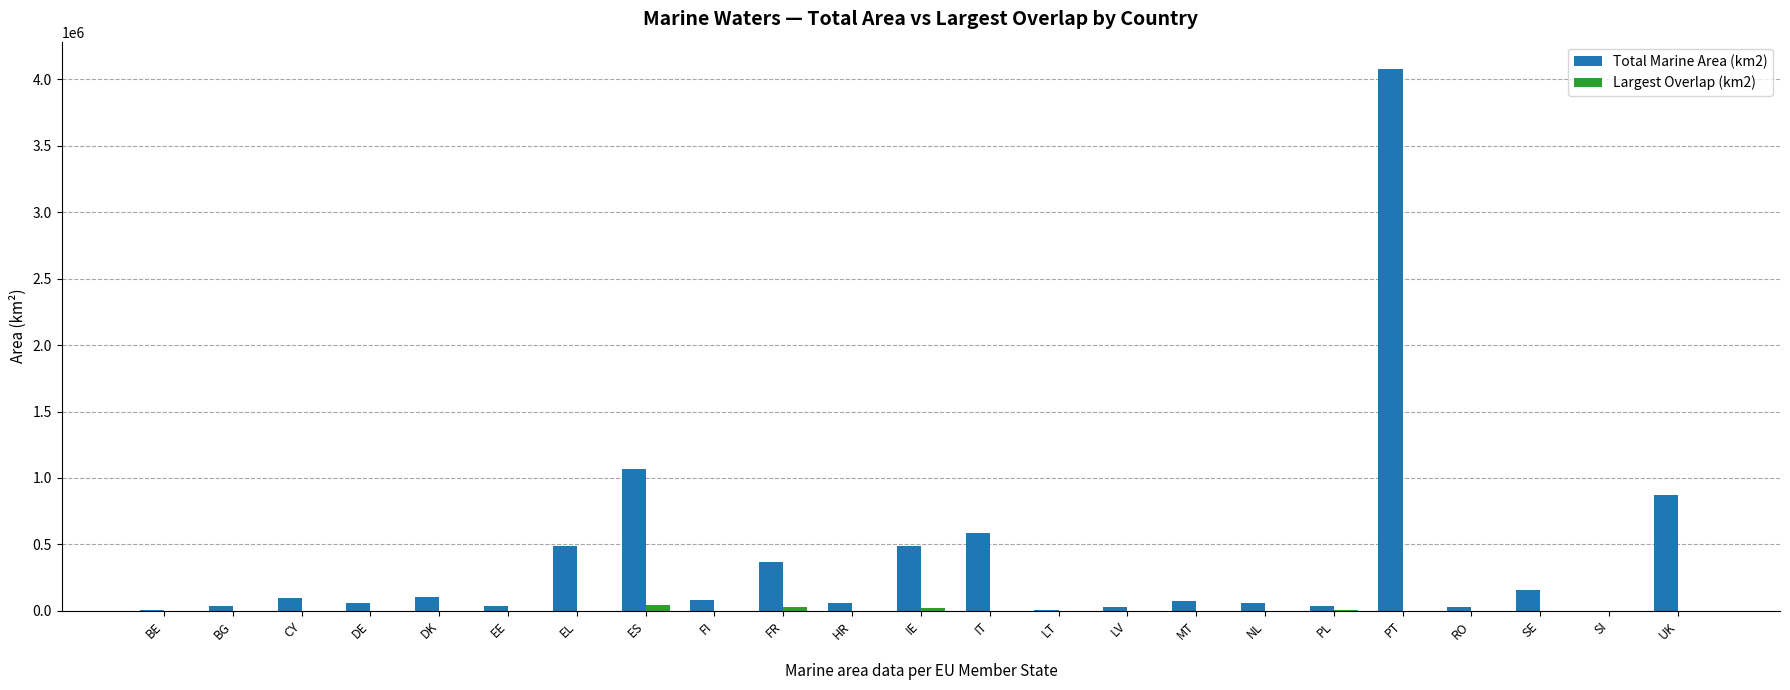

Which category has the highest value across all series?

PT